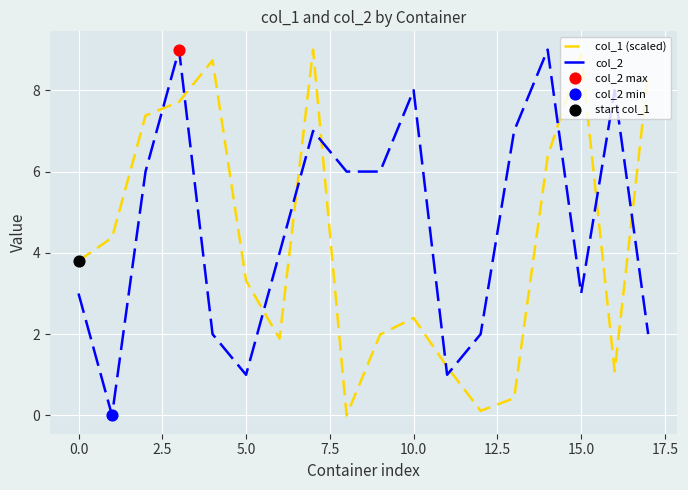

True or false: col_2 and col_1 (scaled) cross at least once.

True